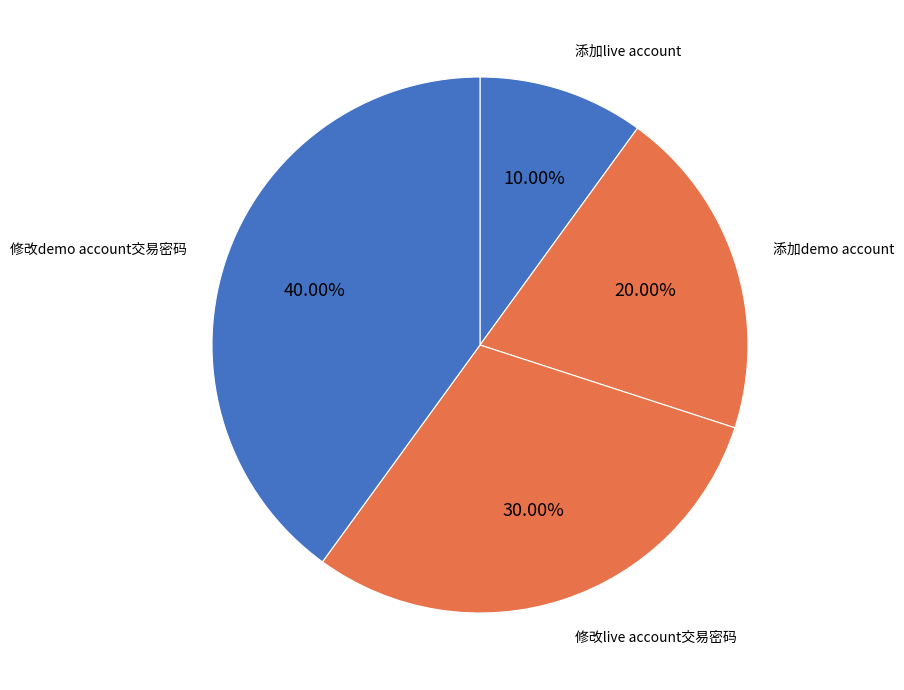

How many slices are in this pie chart?

4